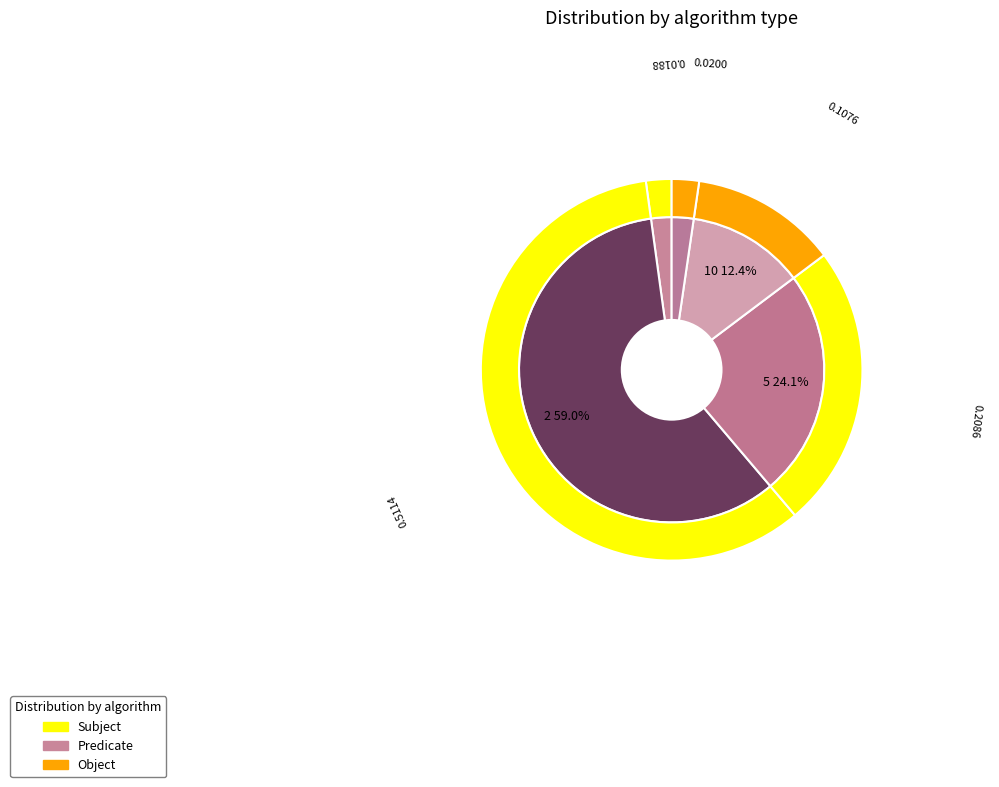

What is the largest slice in the pie chart?

2